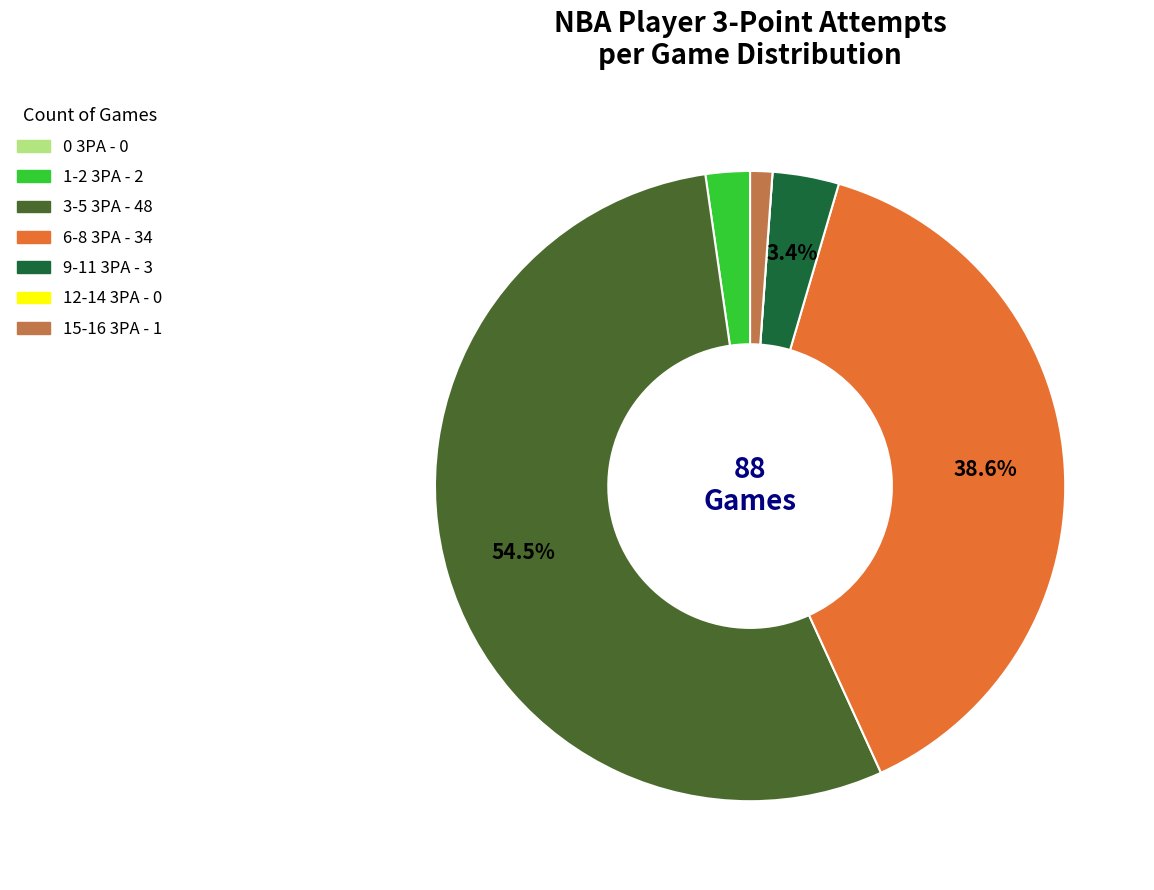

How much of the chart is everything except 9-11 3PA?

96.6%